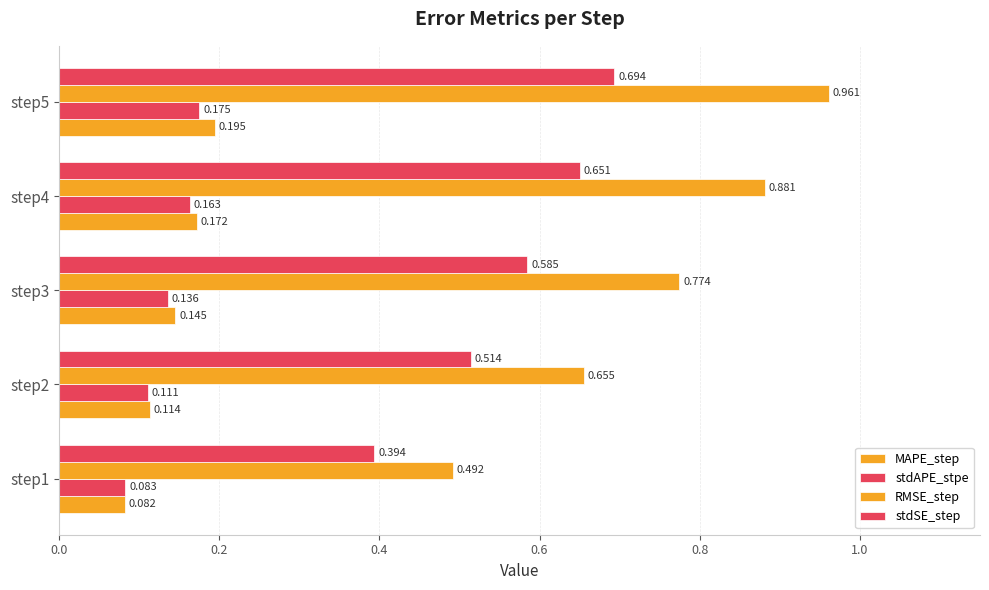

Count the number of data series in this chart.

4